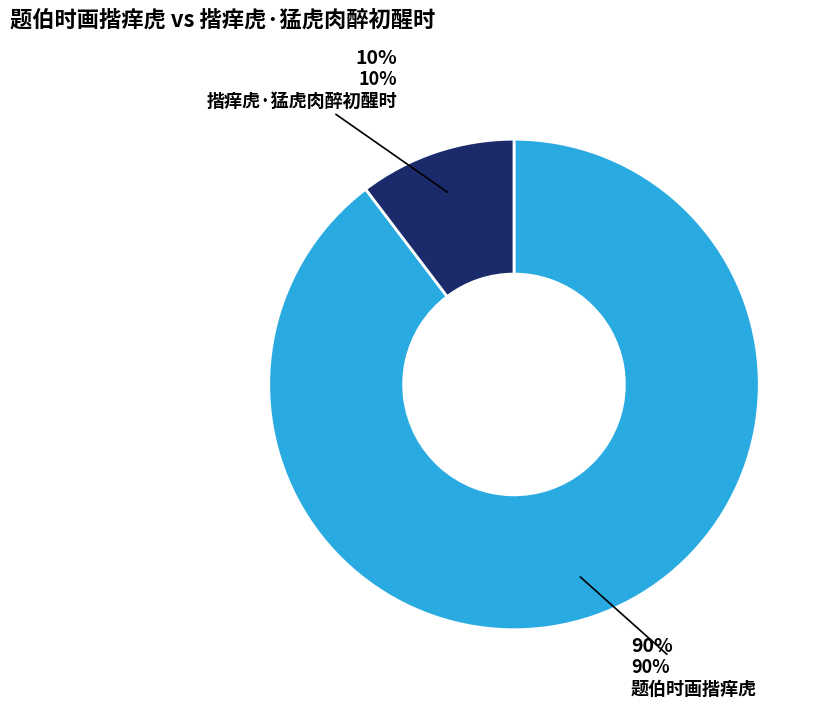

What percentage is the 题伯时画揩痒虎 slice, to the nearest percent?

90%